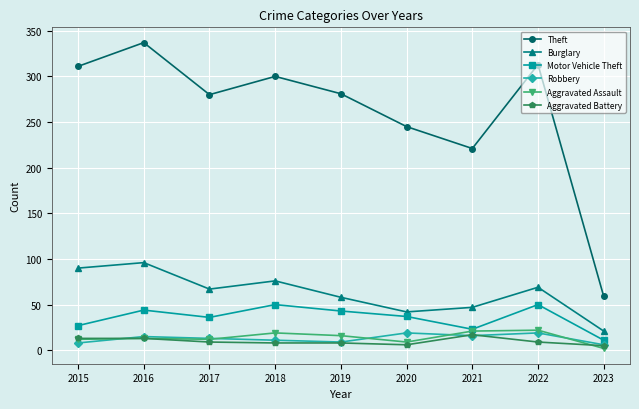

True or false: Burglary and Robbery cross at least once.

False